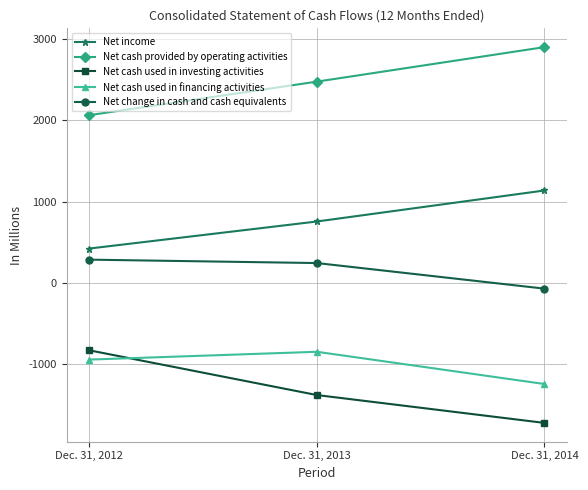

Reading left to right, transcribe all the data shown in this chart.

Net income: 421	754	1136
Net cash provided by operating activities: 2064	2477	2902
Net cash used in investing activities: -833	-1384	-1727
Net cash used in financing activities: -947	-851	-1248
Net change in cash and cash equivalents: 284	242	-73